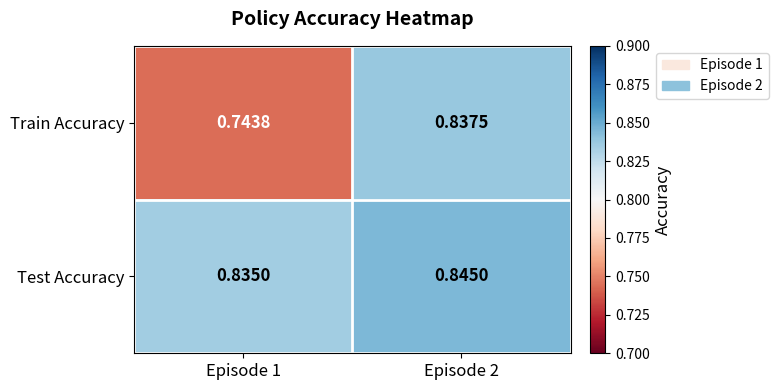

At Episode 2, list the series in order from largest to smallest.

Test Accuracy, Train Accuracy